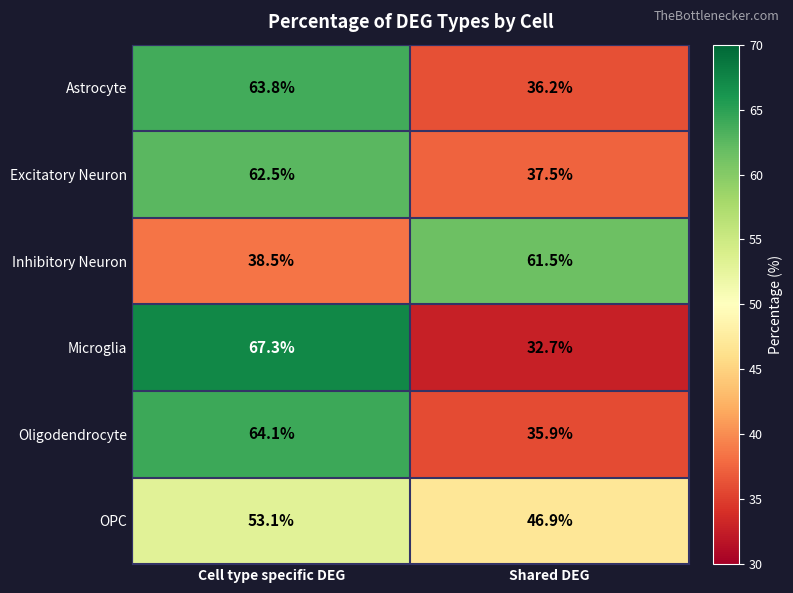

How many series are shown in this chart?

6